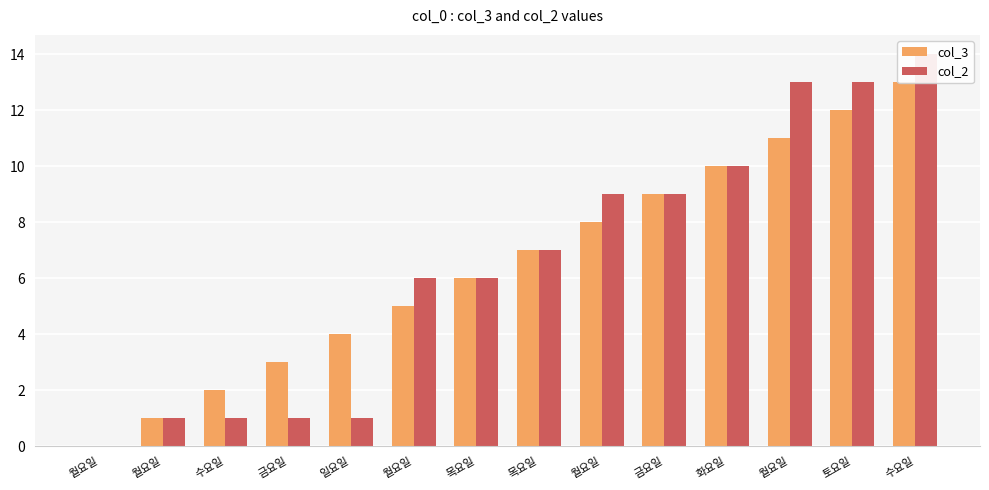

The value of col_3 at 월요일 is 4. True or false?

False